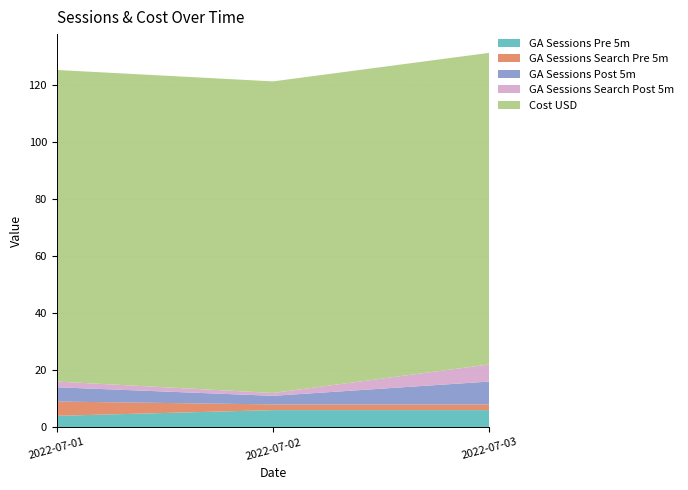

Reading left to right, list all the values displayed in this chart.

ga_sessions_pre_5m: 2022-07-01=4.0	2022-07-02=6.0	2022-07-03=6.0
ga_sessions_search_pre_5m: 2022-07-01=5.0	2022-07-02=2.0	2022-07-03=2.0
ga_sessions_post_5m: 2022-07-01=5.0	2022-07-02=3.0	2022-07-03=8.0
ga_sessions_search_post_5m: 2022-07-01=2.0	2022-07-02=1.0	2022-07-03=6.0
fc_costo_usd_monto: 2022-07-01=109.1	2022-07-02=109.1	2022-07-03=109.1